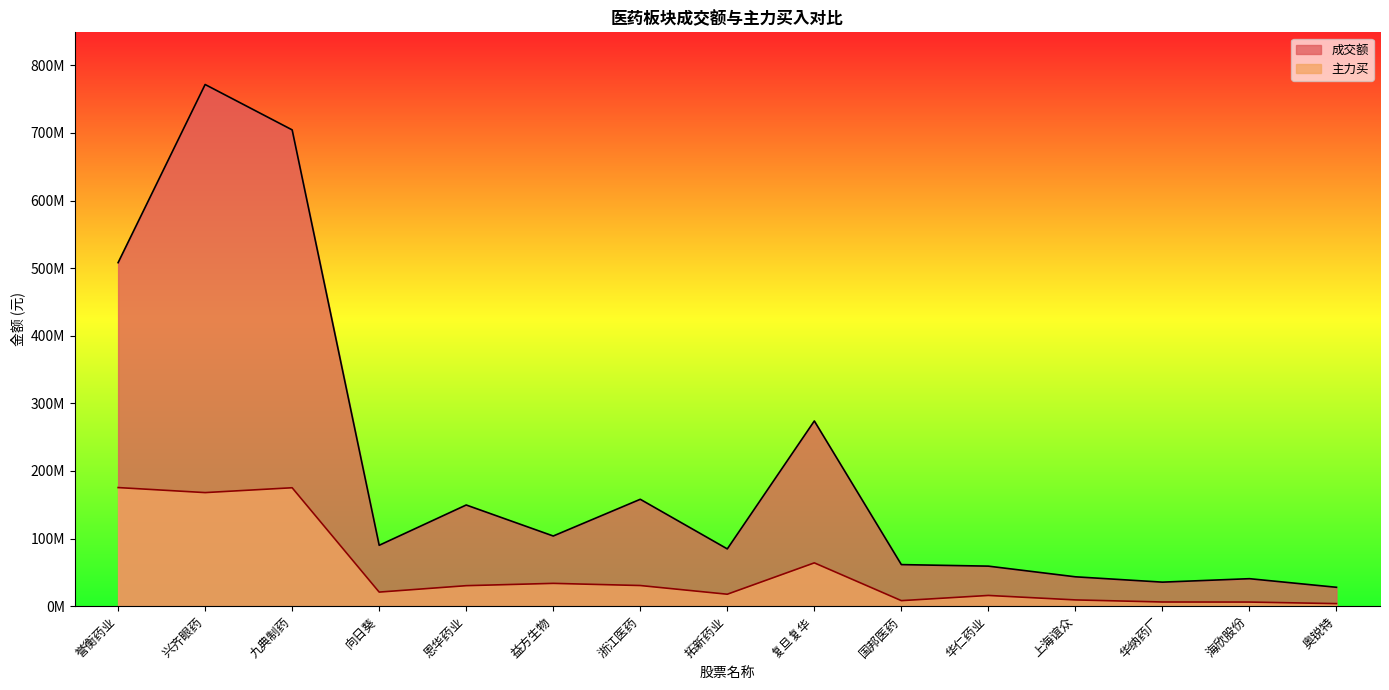

Reading right to left, list all the values displayed in this chart.

成交额: 27926429	40661858	35560446	43445551	59221181	61498188	273981137	84727777	158122510	103801720	149677666	90063077	704536730	771663252	508134876
主力买: 3778292	6085600	6183874	9262356	15868377	8186410	64067621	17678339	30540298	33743564	30320857	20832184	175174694	168005665	175444055